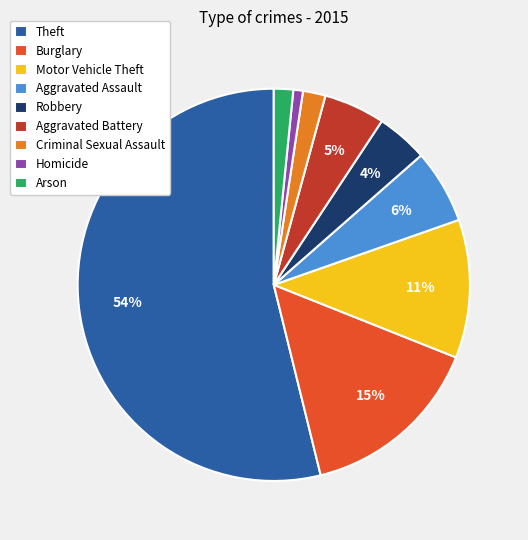

Which category has the smallest portion of the pie?

Homicide